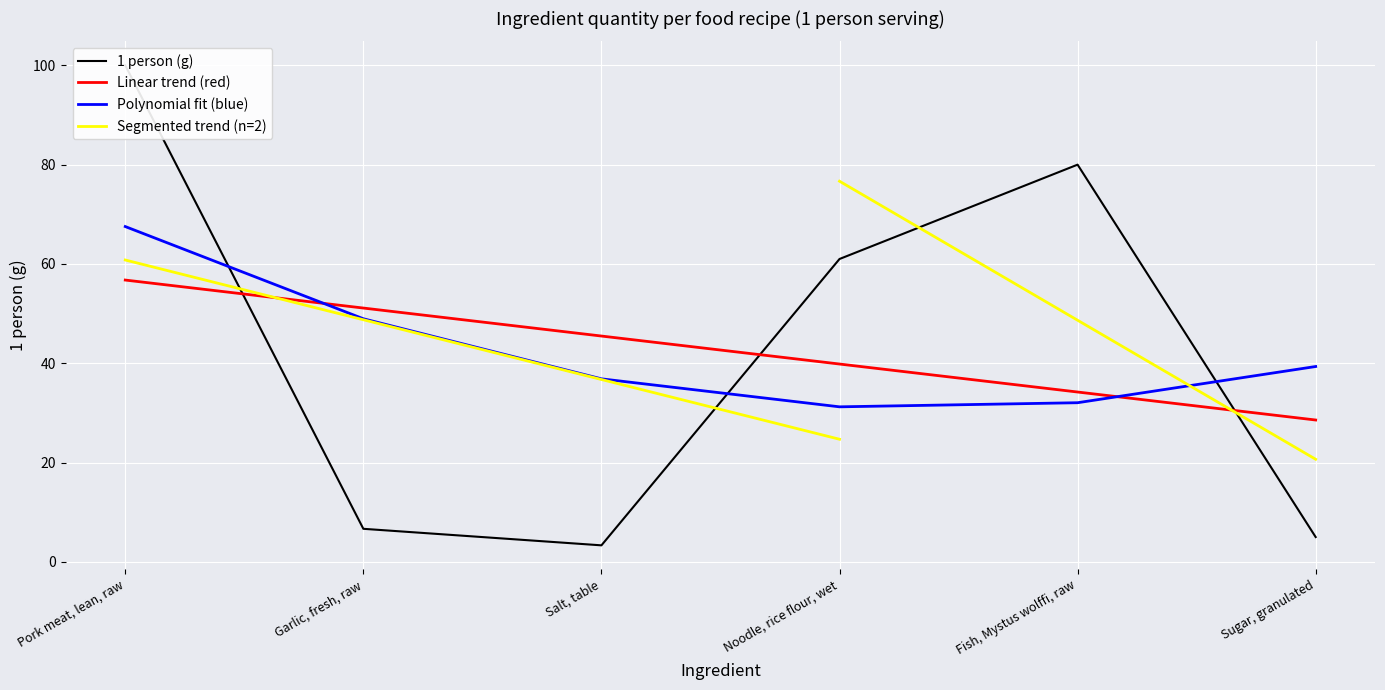

Approximately how many times larger is the value at Pork meat, lean, raw compared to Sugar, granulated?

20.0